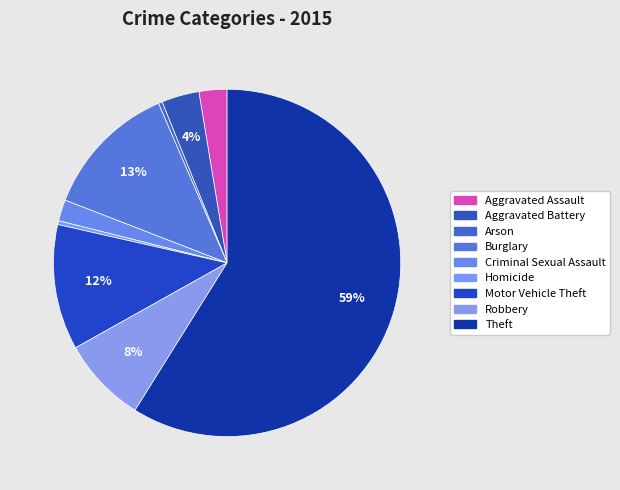

Is the sum of Aggravated Battery and Theft greater than half?

Yes